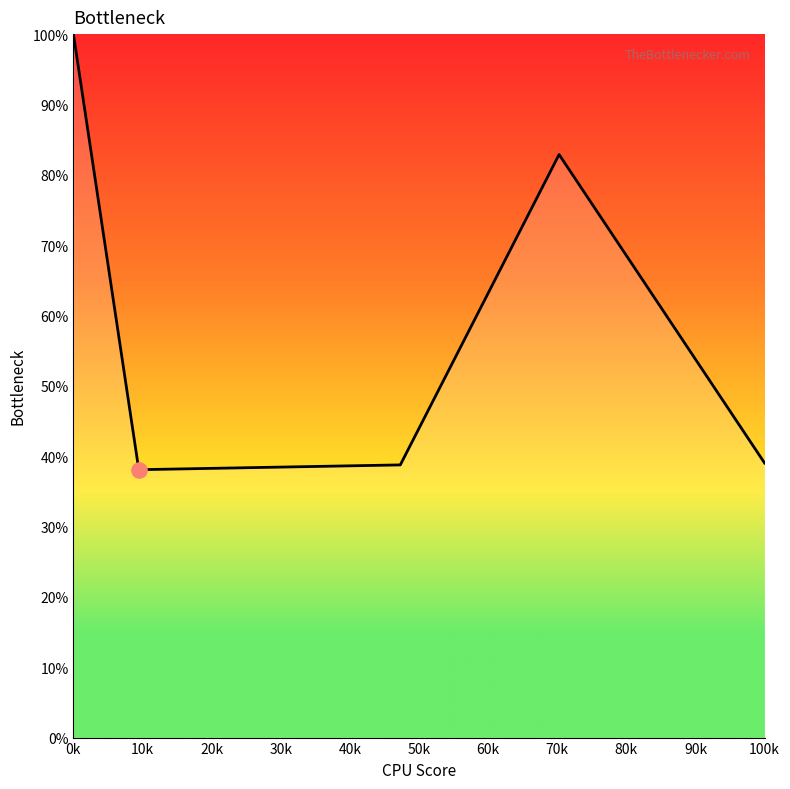

What is the difference between the maximum and minimum values?

61.9